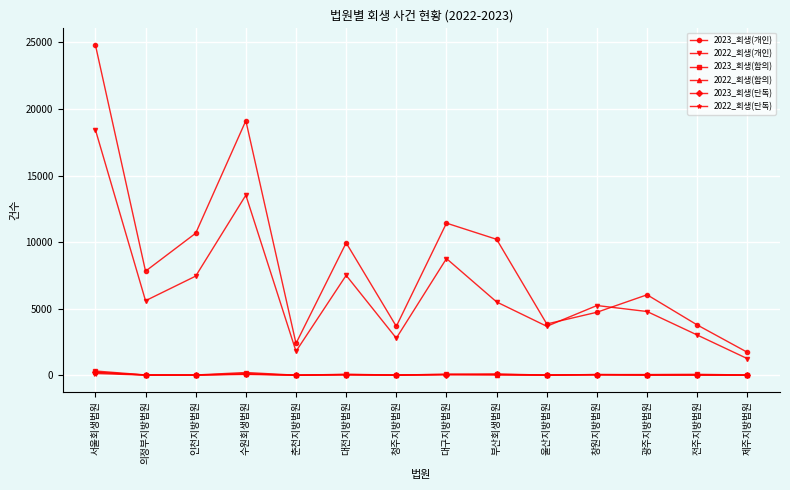

True or false: 2023_회생(합의) and 2022_회생(단독) cross at least once.

False